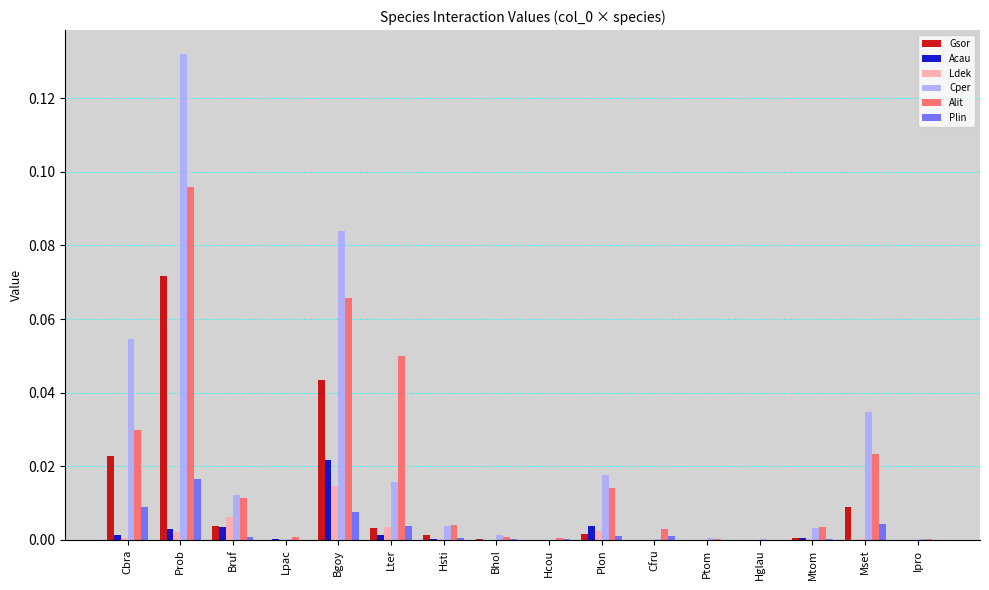

The Gsor series shows 0.0 at Bhol. True or false?

True